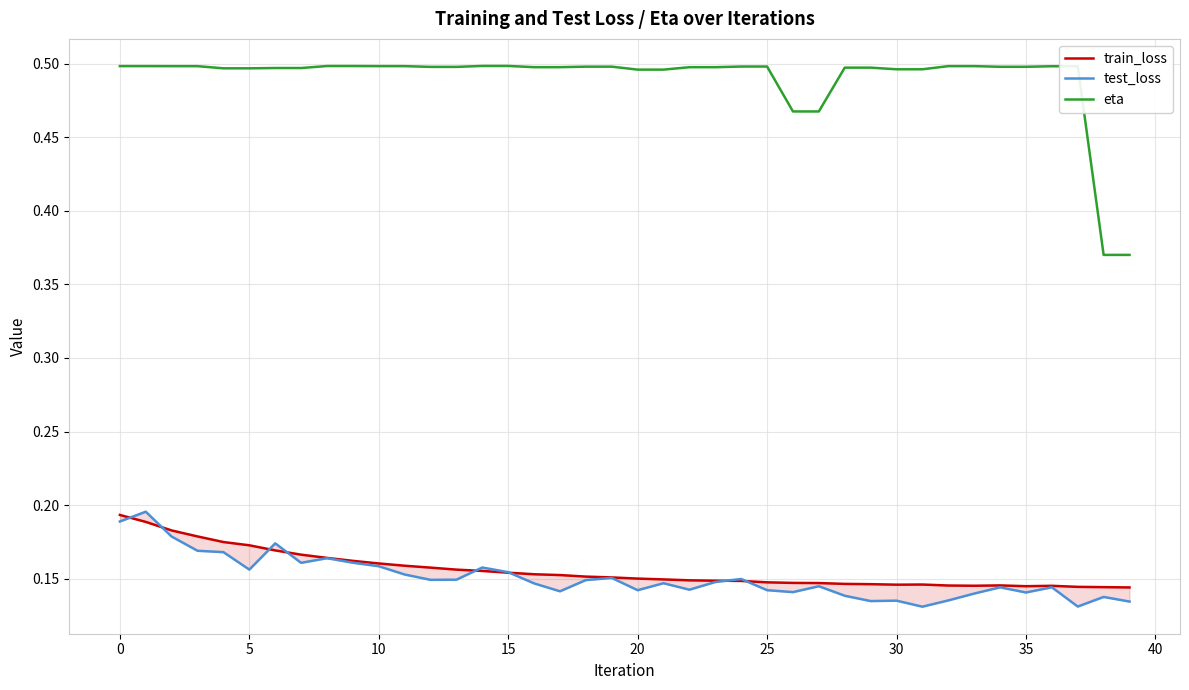

What is the lowest value of the train_loss series?

0.1